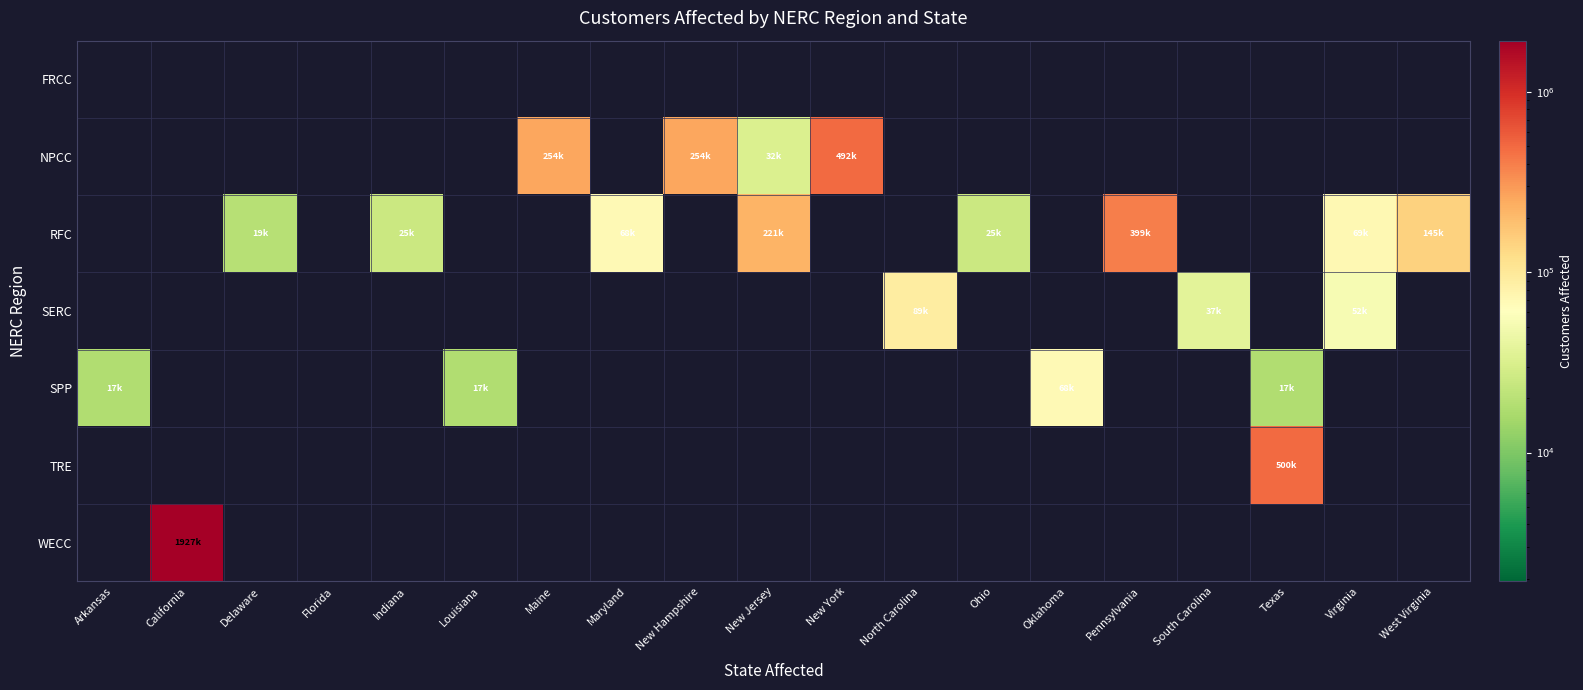

At which category is the sum across all series the highest?

California